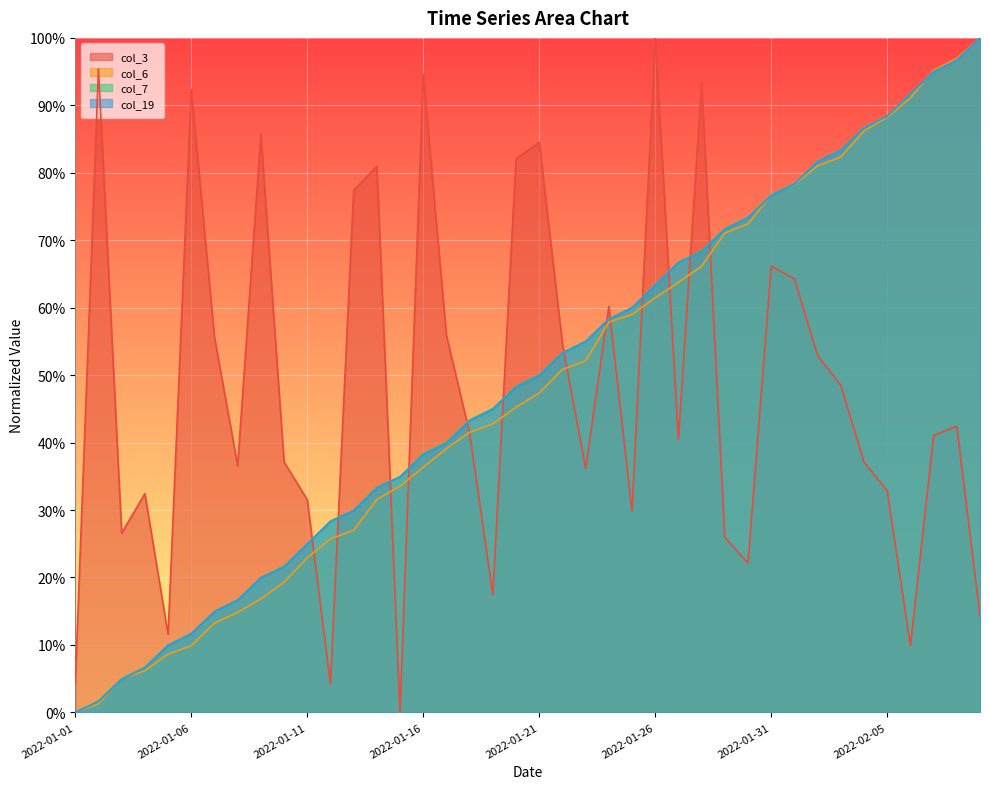

Which category has the highest value in the col_3 series?

2022-01-26